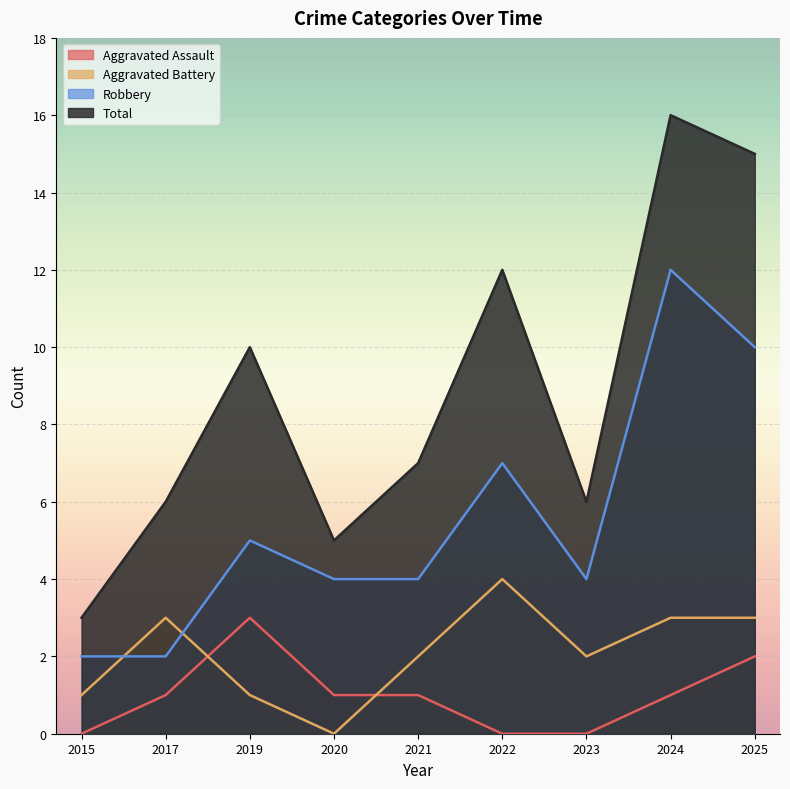

At which category is the sum across all series the highest?

2024